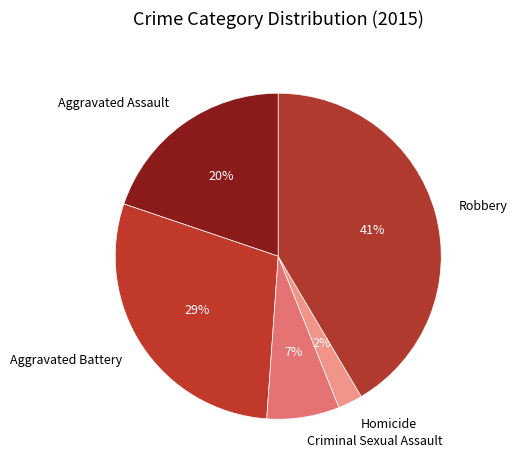

To the nearest percent, what is the difference between the Robbery and Homicide slice percentages?

39%